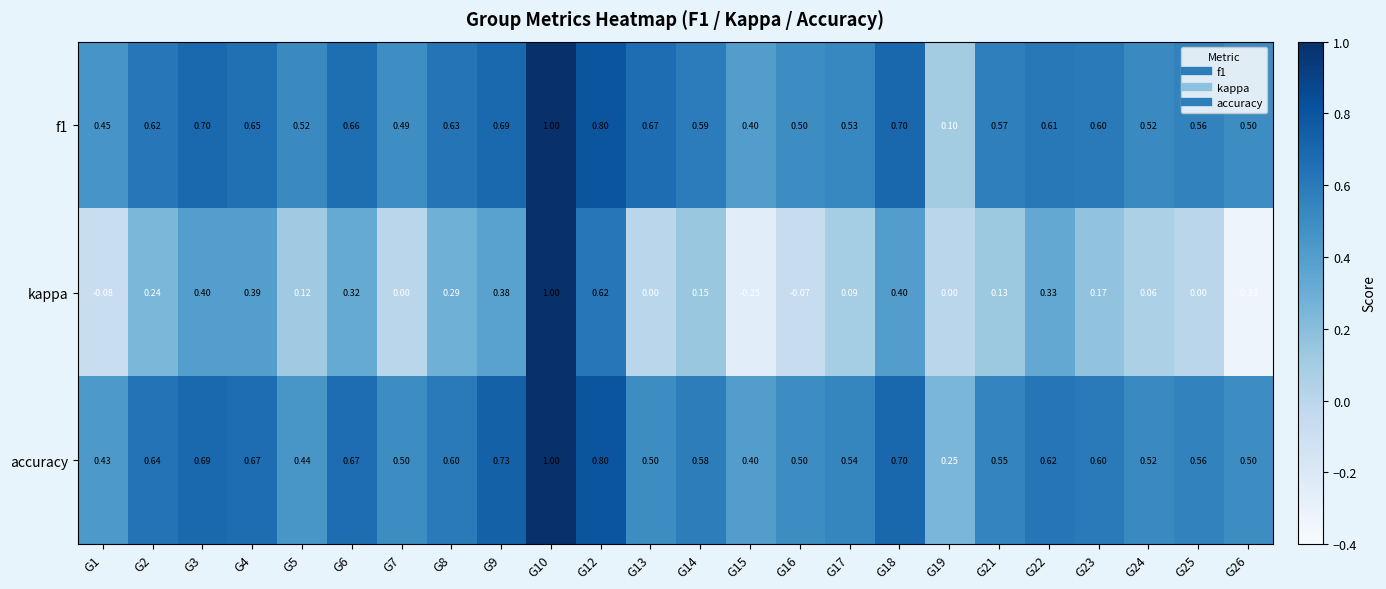

Which series has the largest range (max minus min)?

kappa